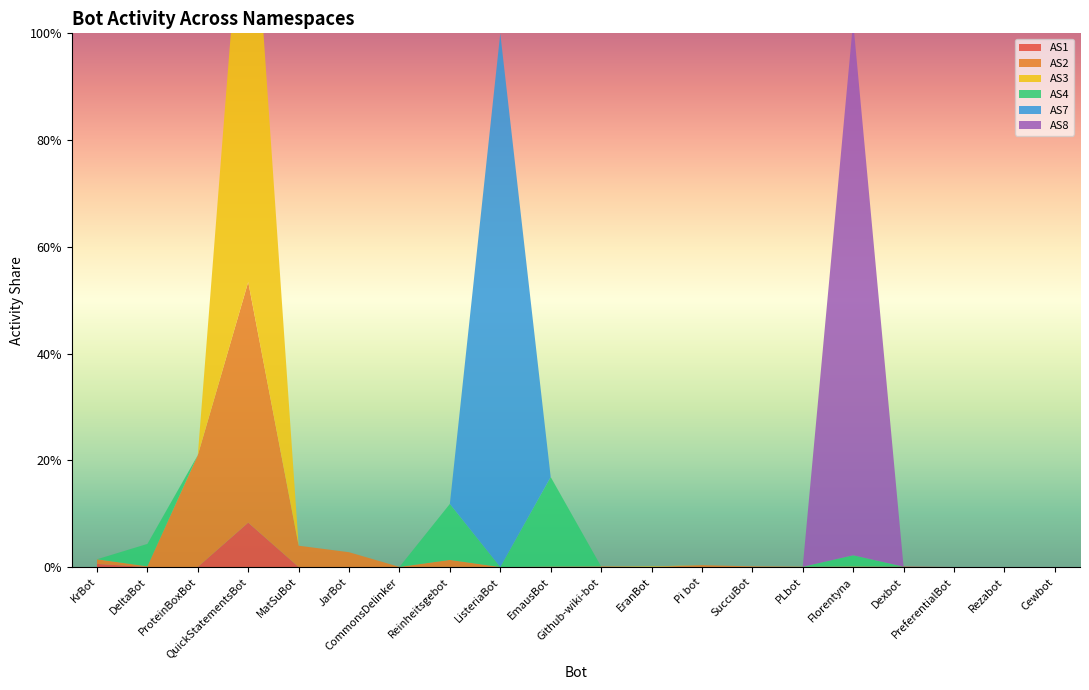

Reading left to right, what are all the values shown in this chart?

AS1: 0.0	0.0	0.0	0.1	0.0	0.0	0.0	0.0	0.0	0.0	0.0	0.0	0.0	0.0	0.0	0.0	0.0	0.0	0.0	0.0
AS2: 0.0	0.0	0.2	0.5	0.0	0.0	0.0	0.0	0.0	0.0	0.0	0.0	0.0	0.0	0.0	0.0	0.0	0.0	0.0	0.0
AS3: 0.0	0.0	0.0	0.9	0.0	0.0	0.0	0.0	0.0	0.0	0.0	0.0	0.0	0.0	0.0	0.0	0.0	0.0	0.0	0.0
AS4: 0.0	0.0	0.0	0.0	0.0	0.0	0.0	0.1	0.0	0.2	0.0	0.0	0.0	0.0	0.0	0.0	0.0	0.0	0.0	0.0
AS7: 0.0	0.0	0.0	0.0	0.0	0.0	0.0	0.0	1.0	0.0	0.0	0.0	0.0	0.0	0.0	0.0	0.0	0.0	0.0	0.0
AS8: 0.0	0.0	0.0	0.0	0.0	0.0	0.0	0.0	0.0	0.0	0.0	0.0	0.0	0.0	0.0	1.0	0.0	0.0	0.0	0.0